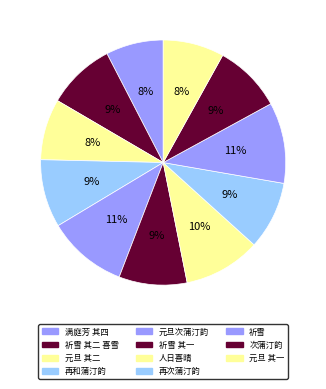

How many slices are in this pie chart?

11